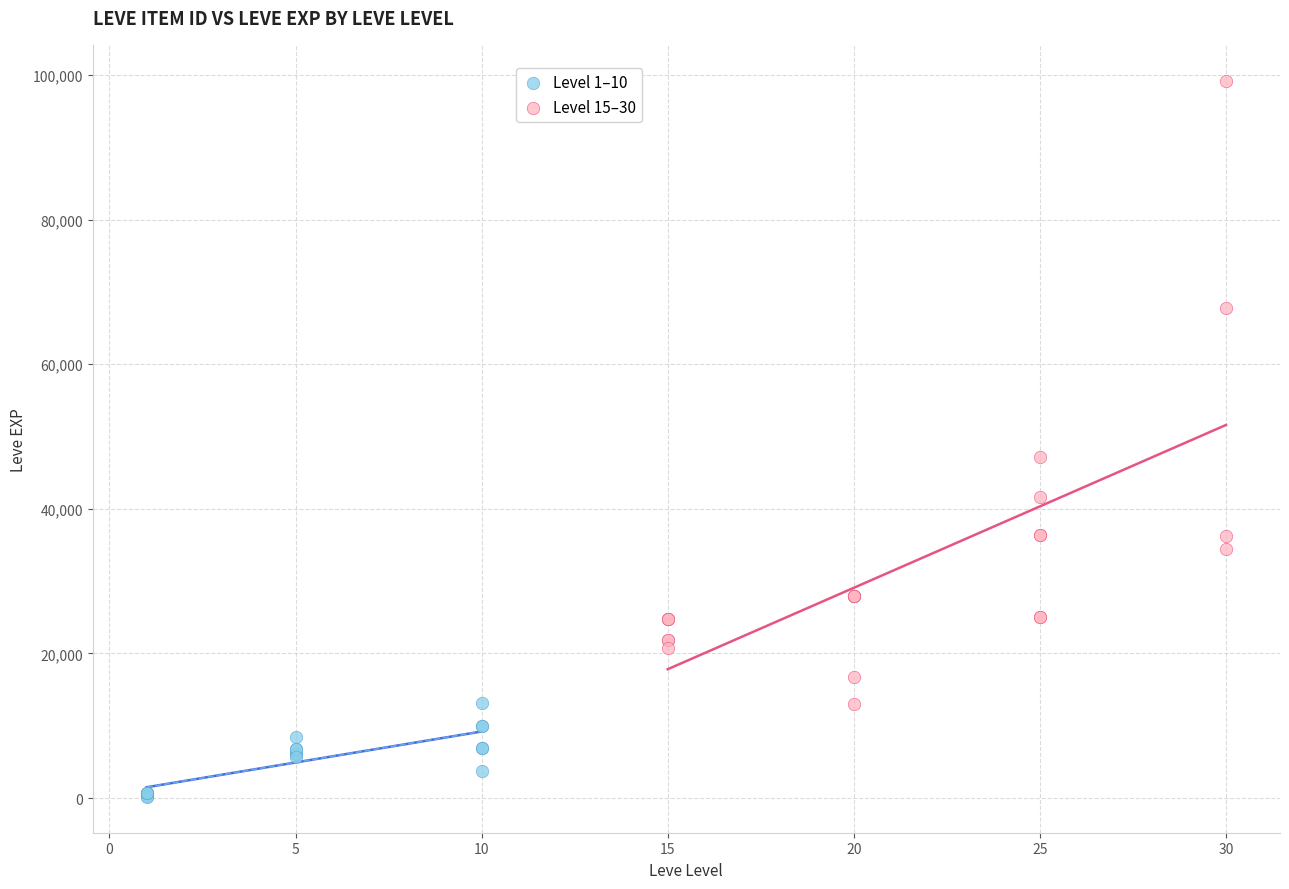

Which series contains the highest Y value?

Level 15–30